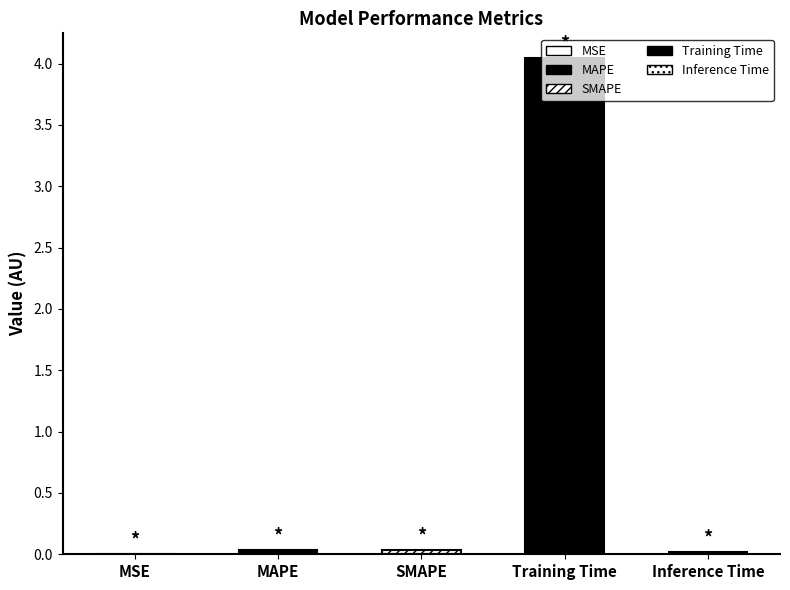

What is the sum of all values?

4.1